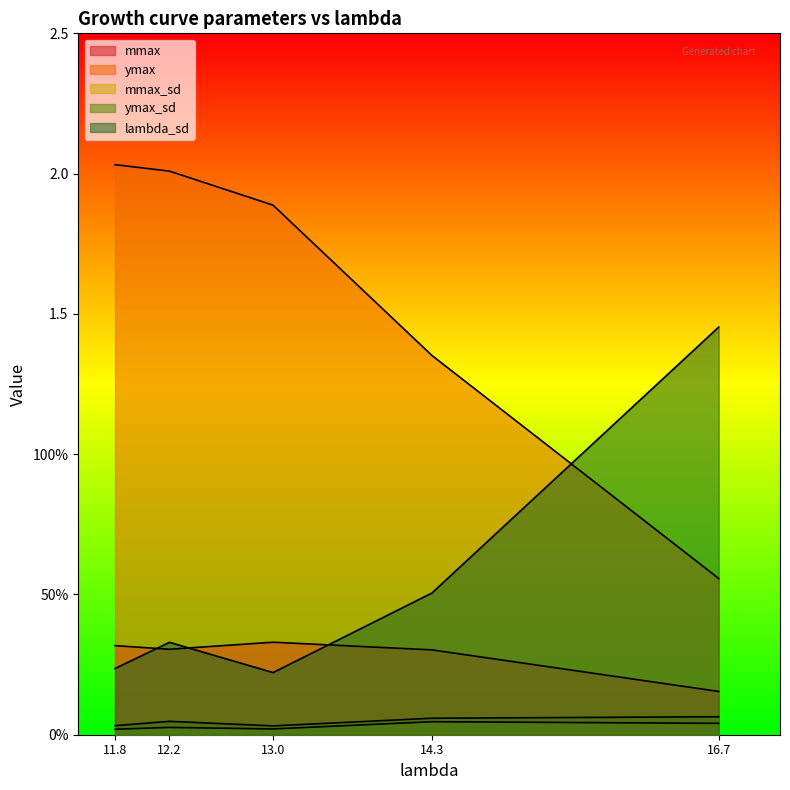

What is the difference between the maximum and minimum values in the lambda_sd series?

1.2